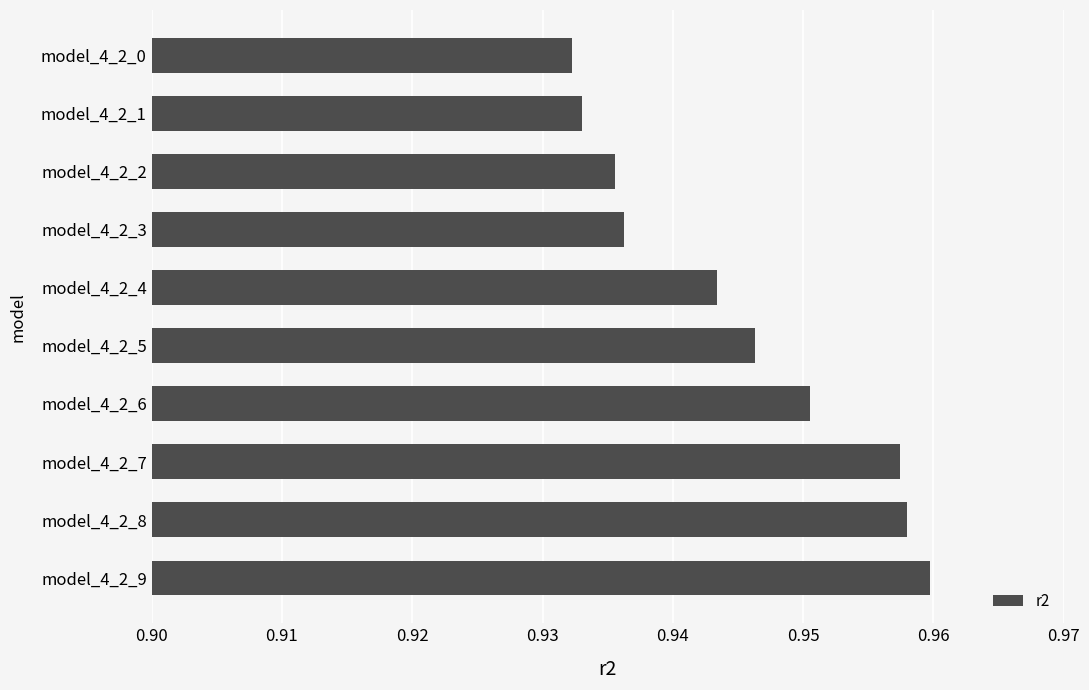

What is the sum of the values at model_4_2_6 and model_4_2_4?

1.9